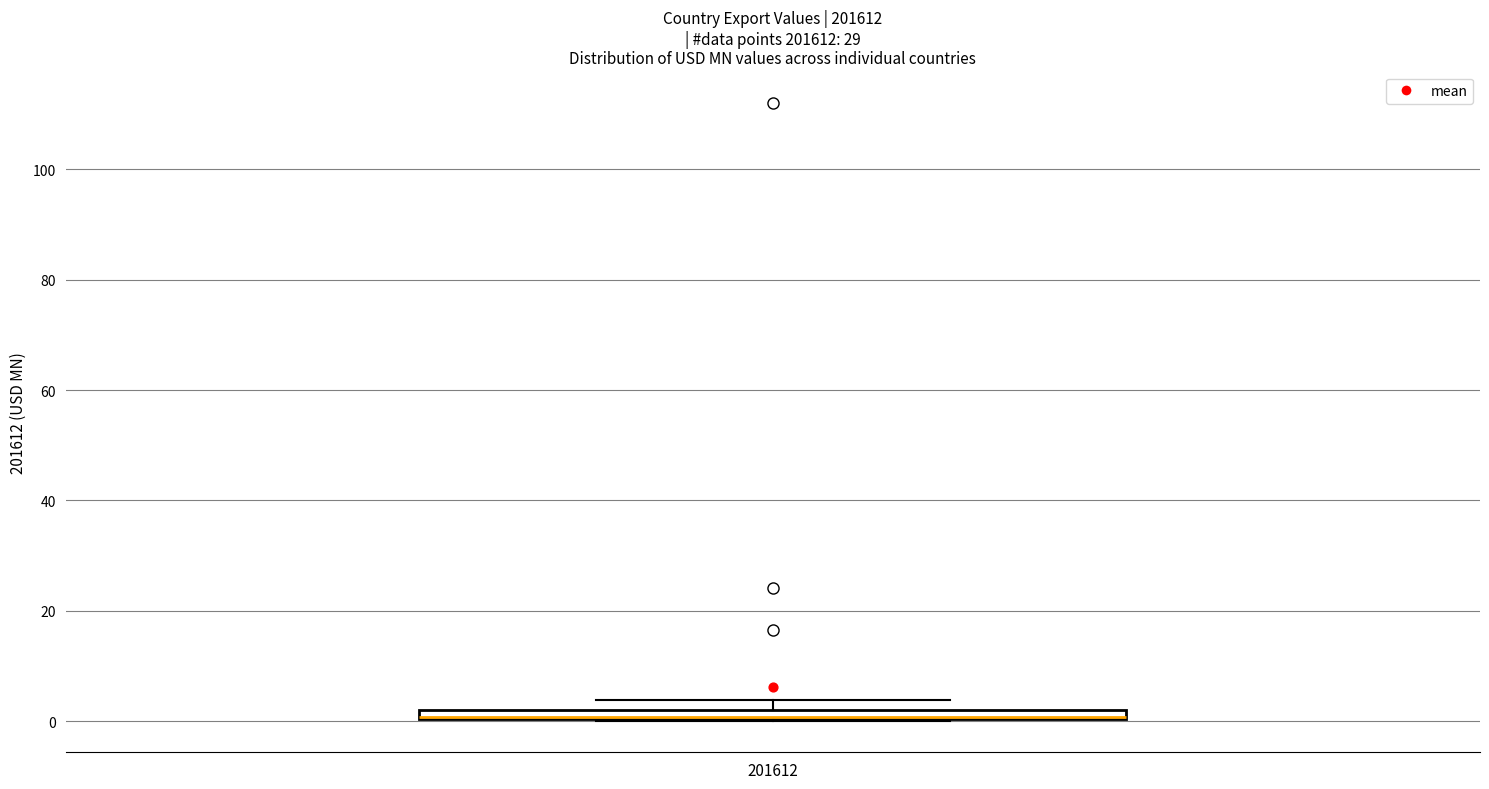

Where is the lower edge of the box at x = 201612 on the y-axis? The values are not printed on the chart, so give them approximately, as read against the axis.

0